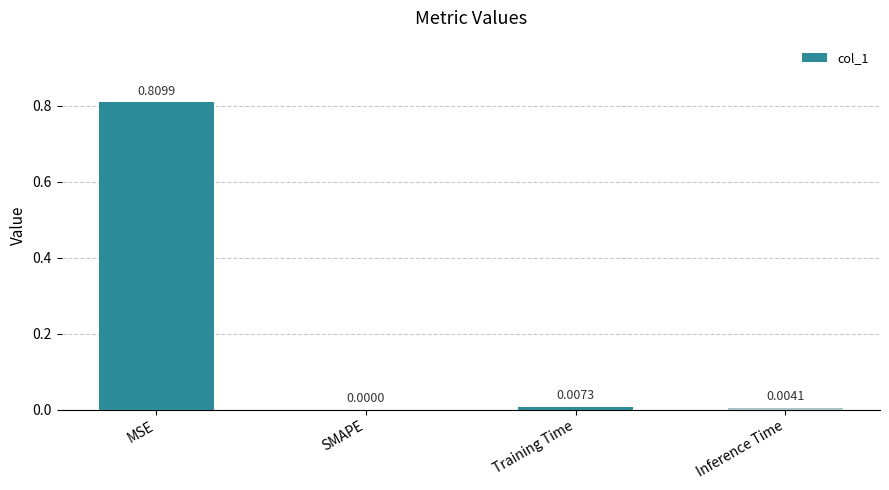

At which label is the value closest to 0?

SMAPE